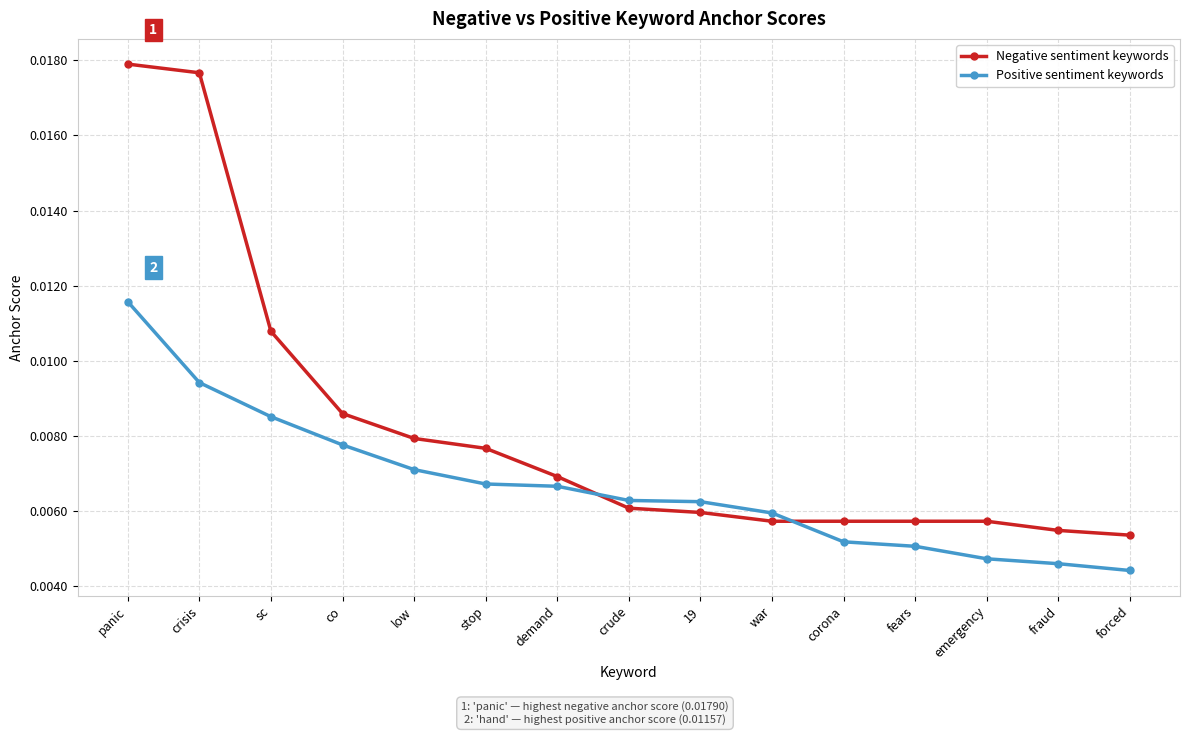

Which series has the largest total across all categories?

Negative sentiment keywords